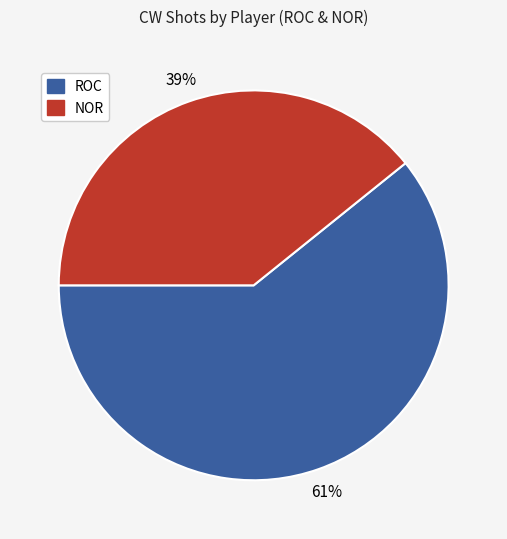

To the nearest percent, what portion does ROC represent?

61%